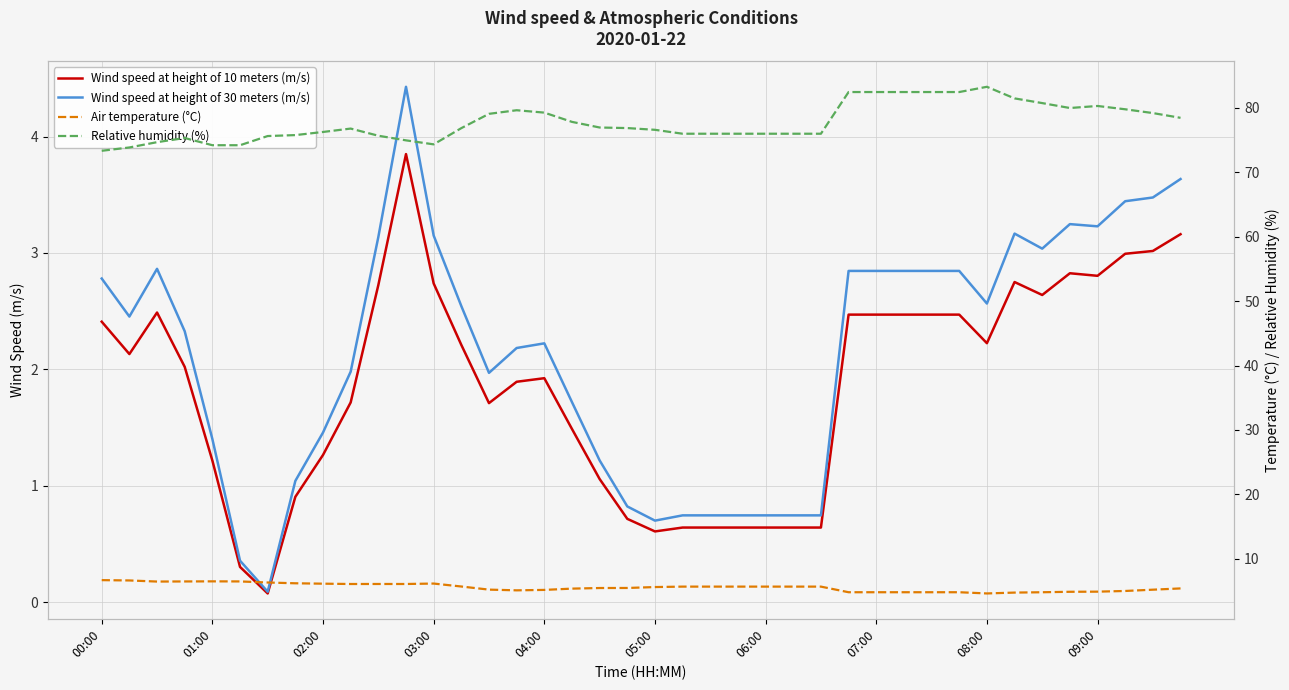

What is the sum of all Relative humidity (%) values?

3109.5